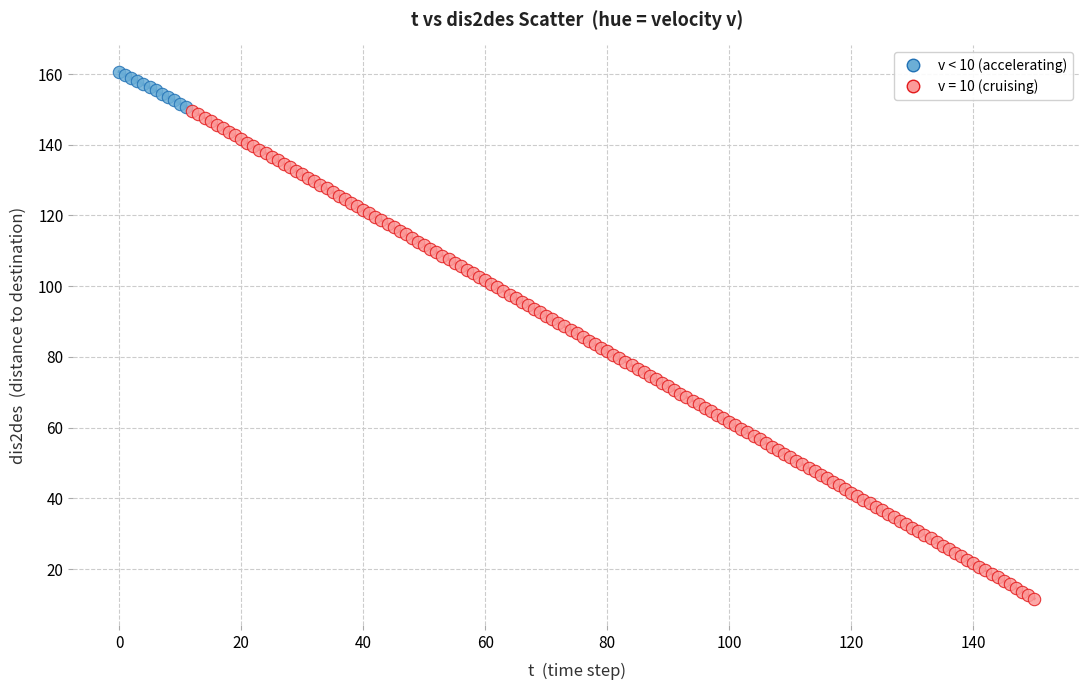

Which series has the largest Y range (max minus min)?

v = 10 (cruising)